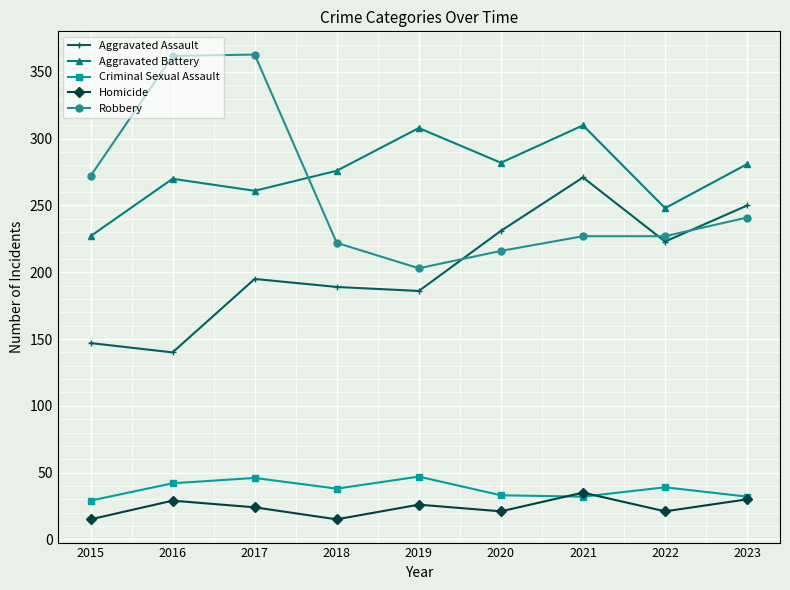

What are all the series names shown in the legend?

Aggravated Assault, Aggravated Battery, Criminal Sexual Assault, Homicide, Robbery